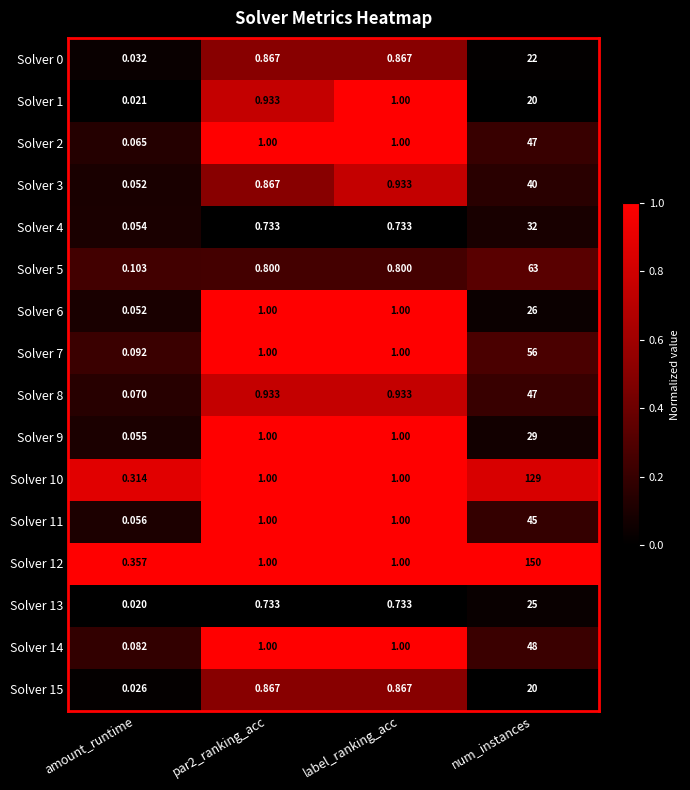

At which label does Solver 2 reach its peak?

num_instances